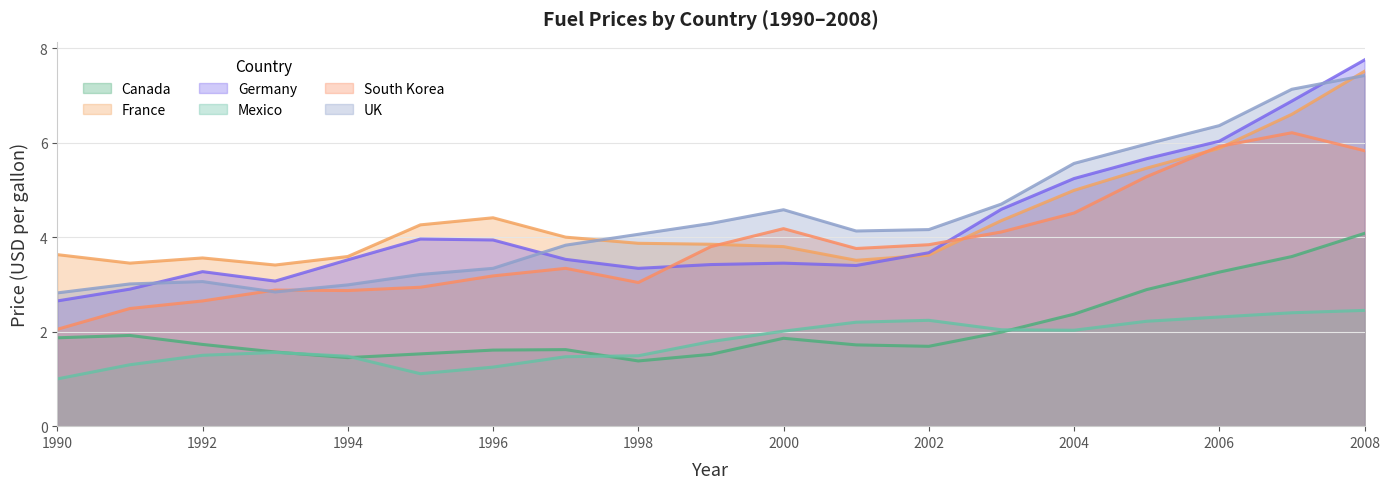

What is the spread (max minus min) of values at 2008?

5.3